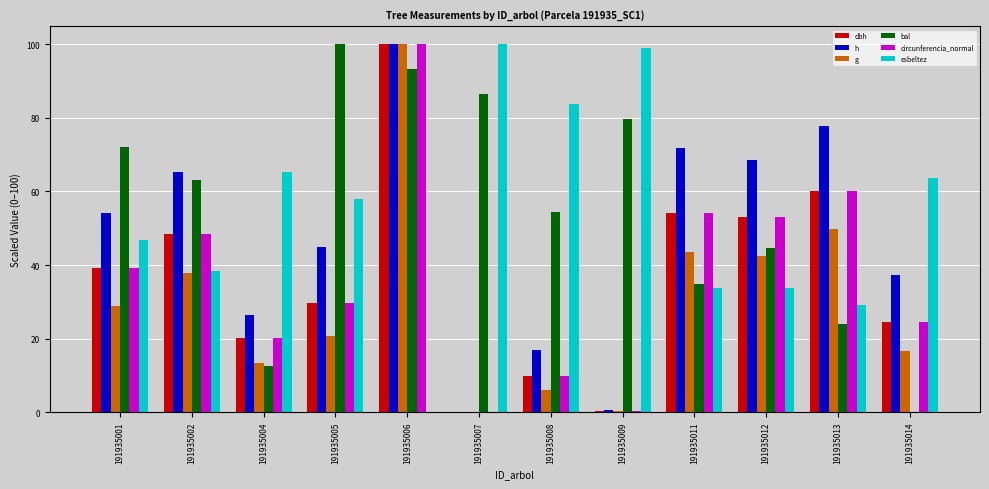

Is the value of esbeltez at 191935014 greater than the value of bal at 191935014?

Yes